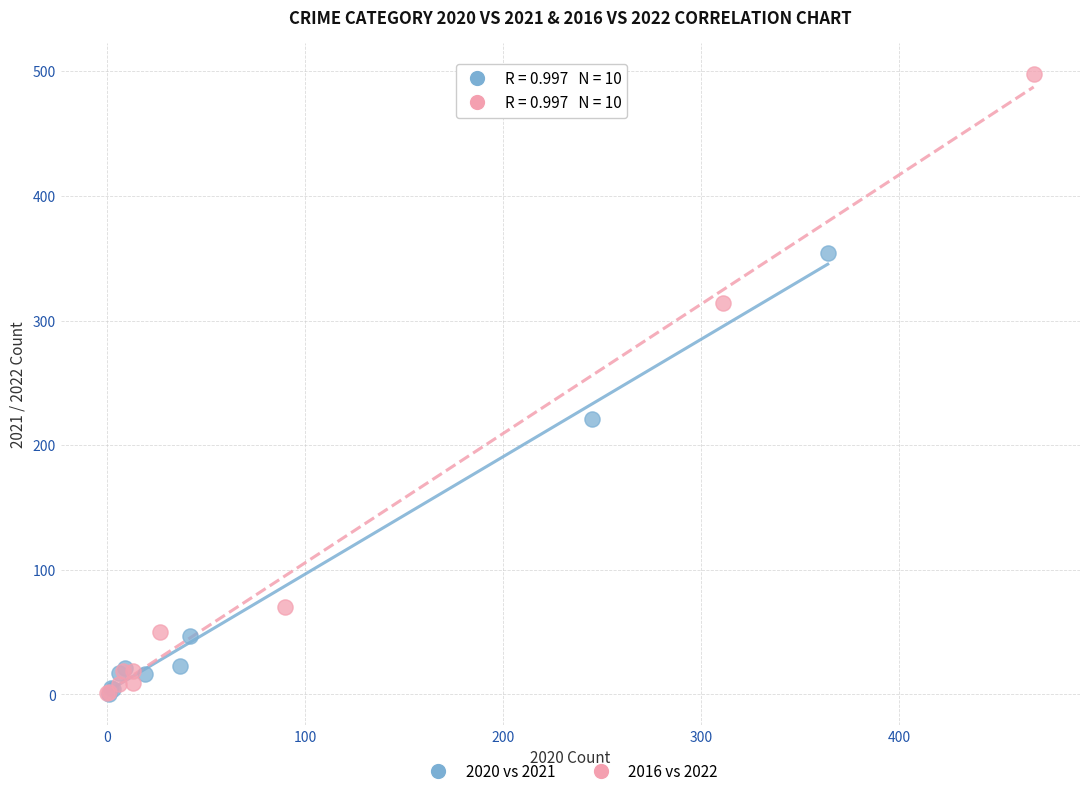

Which series has the largest Y range (max minus min)?

2016 vs 2022